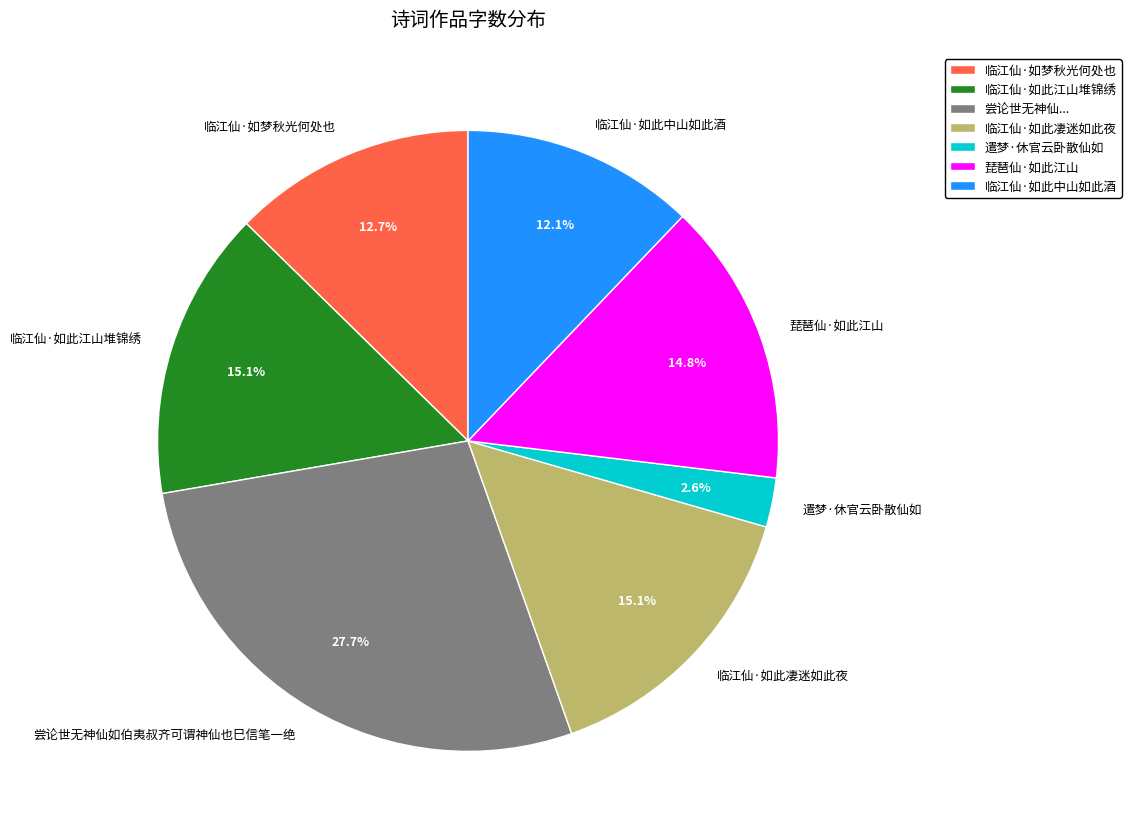

Does 琵琶仙·如此江山 represent more than half of the total?

No